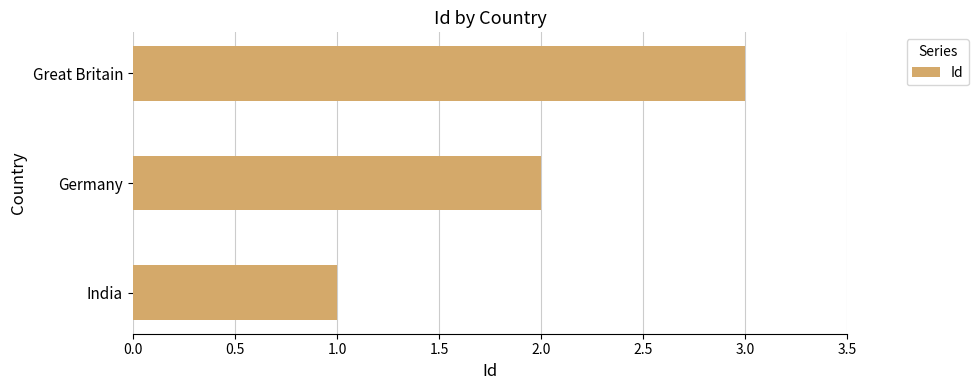

Between Germany and India, which is larger?

Germany